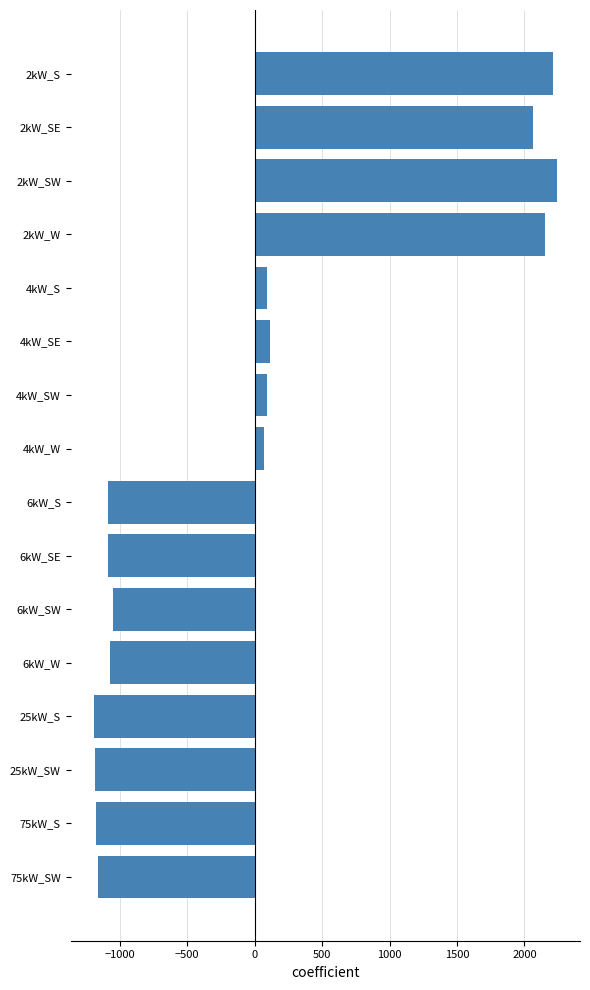

What is the maximum value shown in the chart?

2240.6